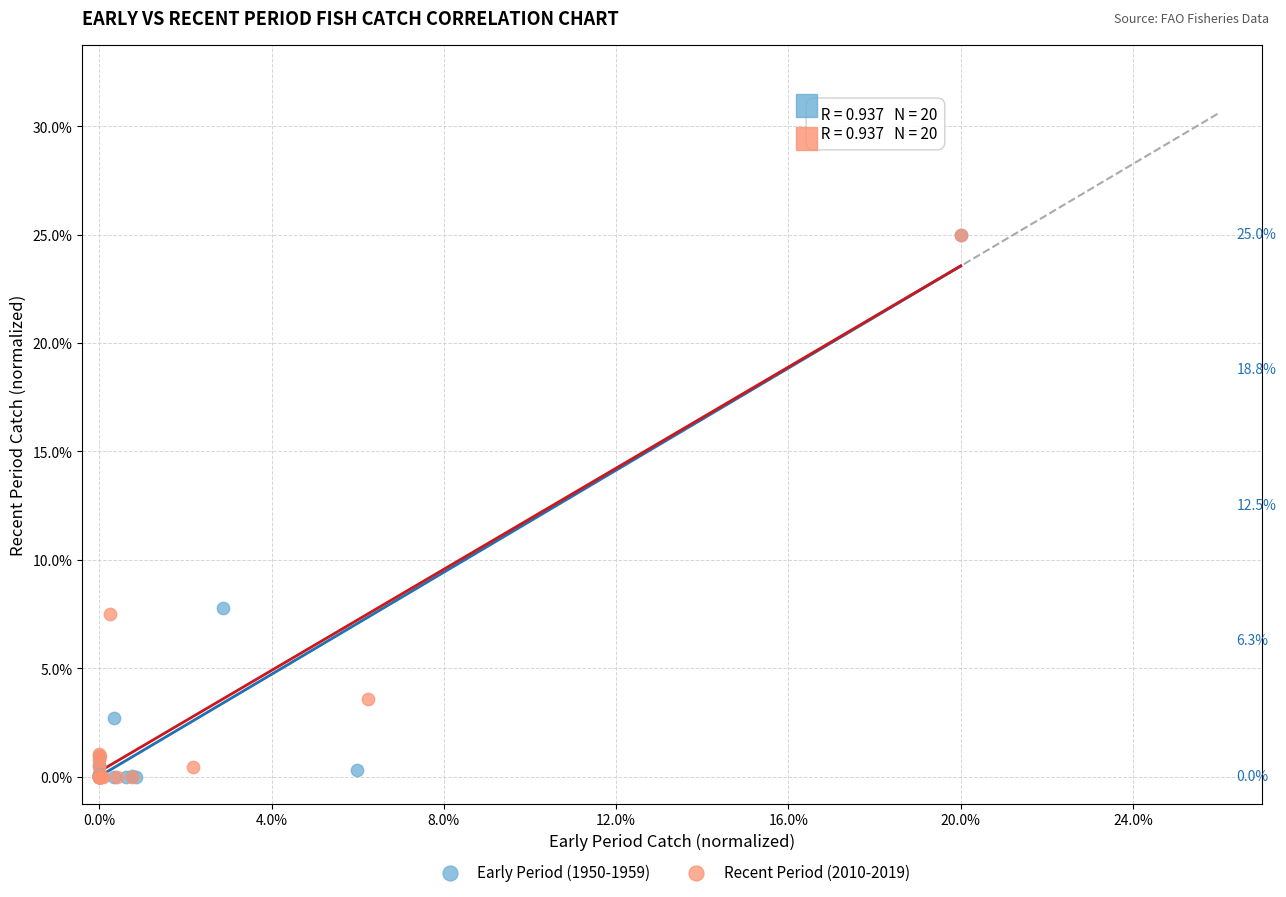

What are all the series names shown in the legend?

Early Period (1950-1959), Recent Period (2010-2019)